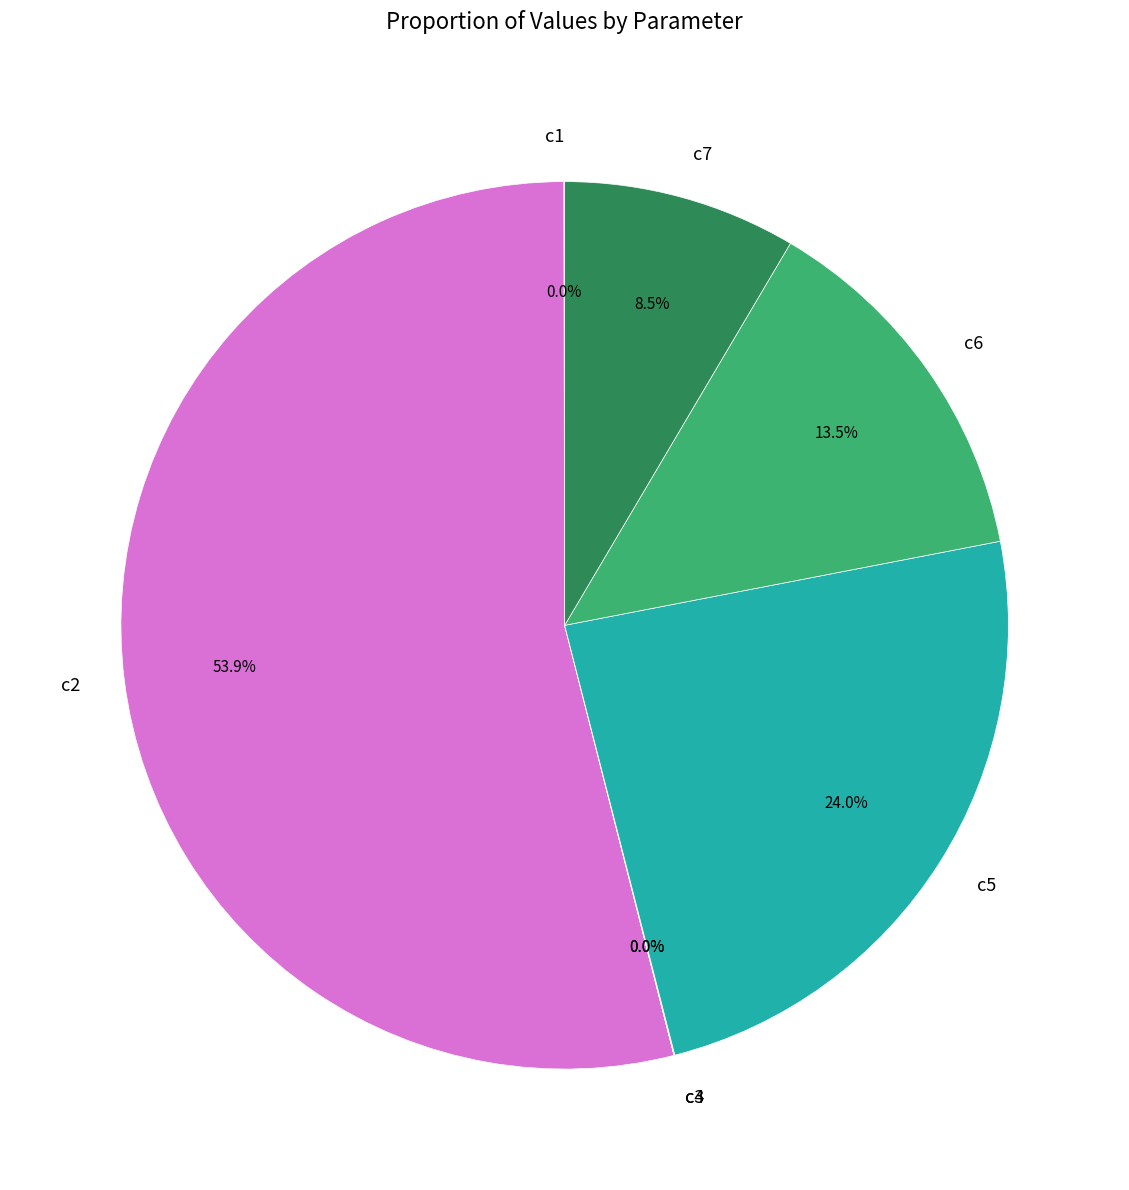

To the nearest percent, what is the combined percentage of c6 and c2?

67%